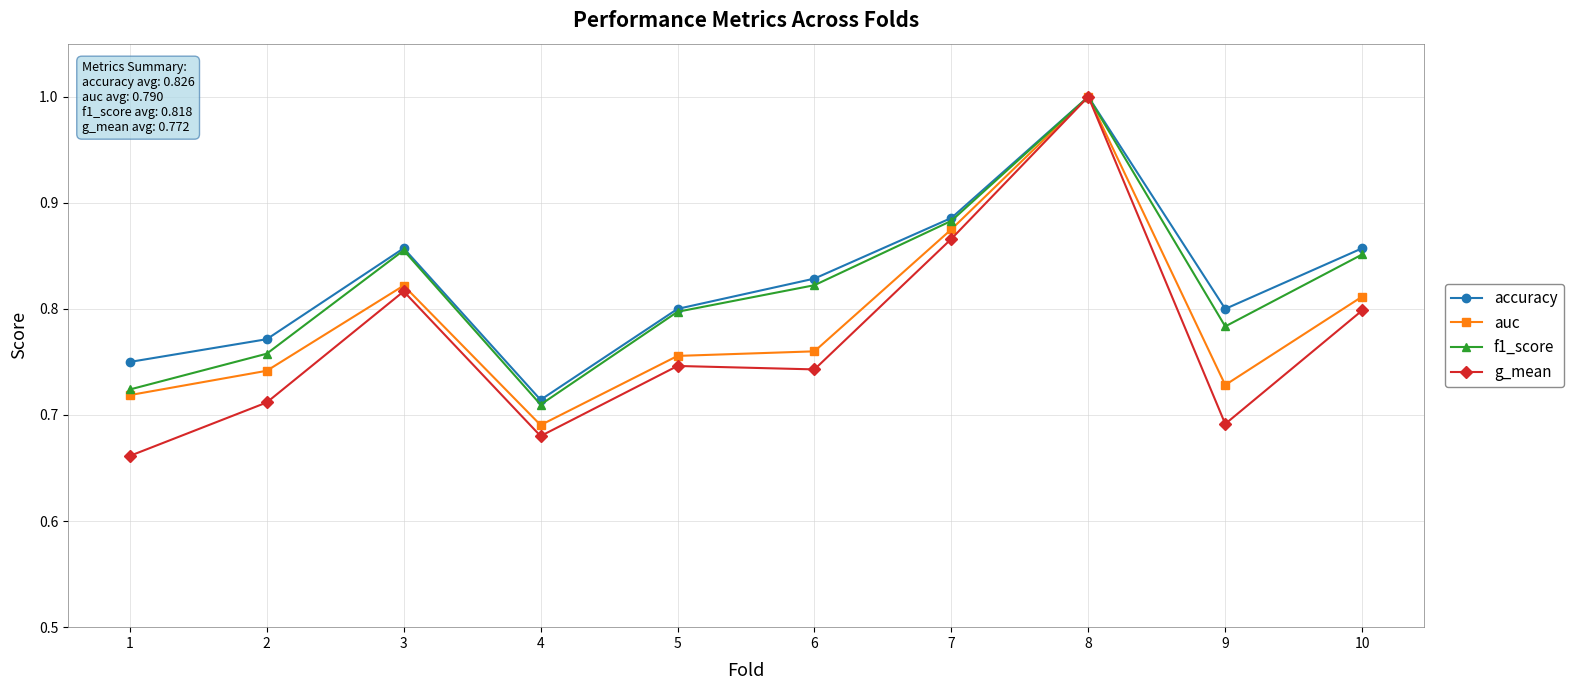

Which category has the lowest value across all series?

1